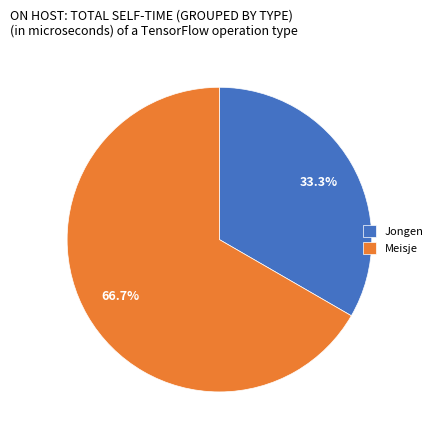

Is it true that Jongen is 33% of the pie?

True